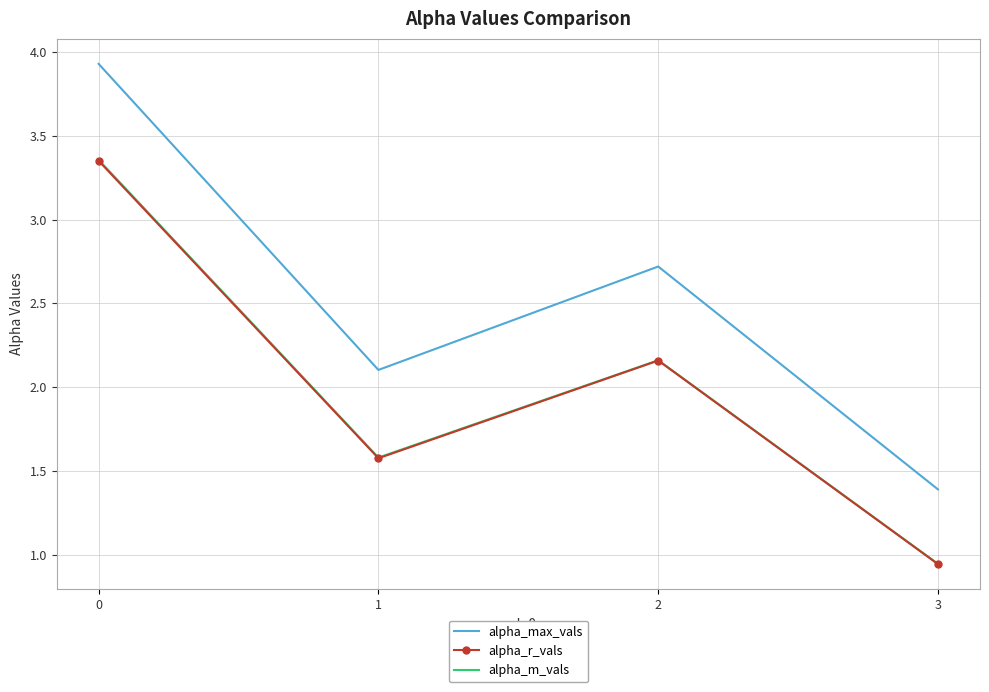

Which series has the largest total across all categories?

alpha_max_vals